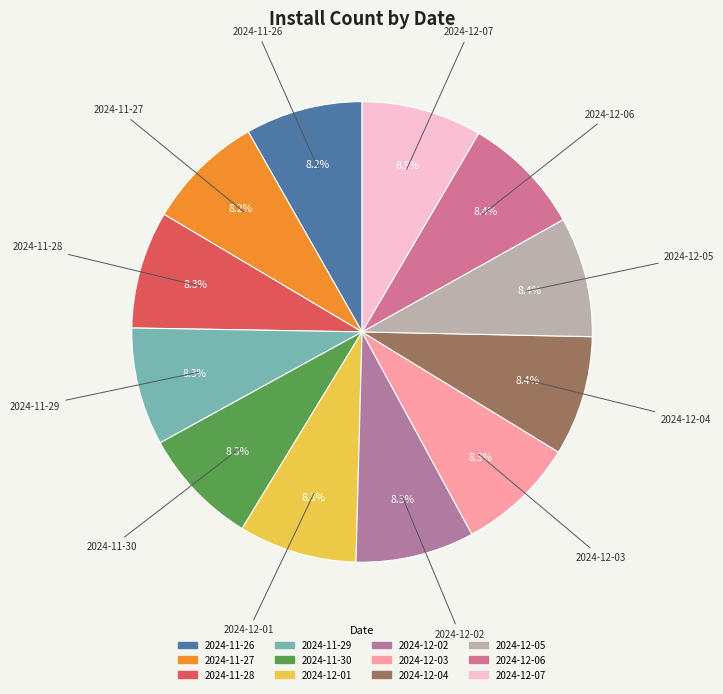

Does 2024-12-07 account for over 50% of the chart?

No